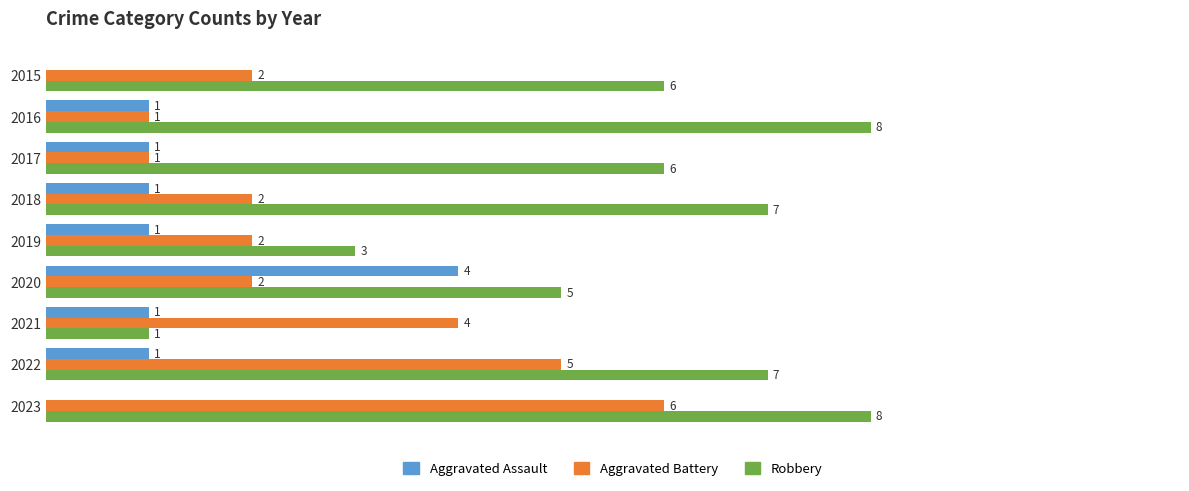

Which series has the largest total across all categories?

Robbery